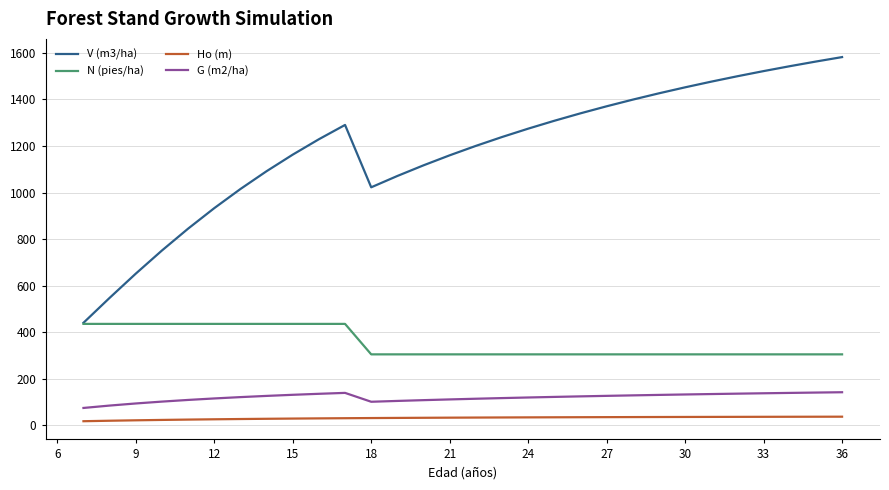

True or false: N (pies/ha) and G (m2/ha) intersect in this chart.

False